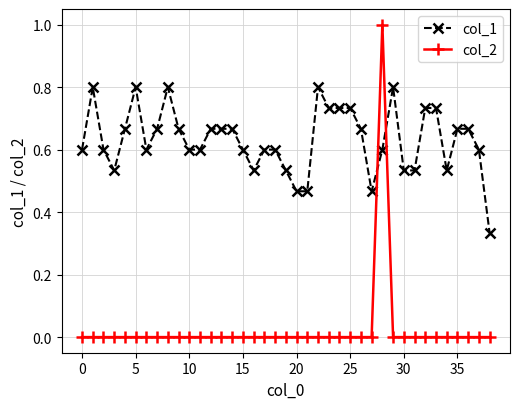

List the series in order of their peak value, lowest first.

col_1, col_2